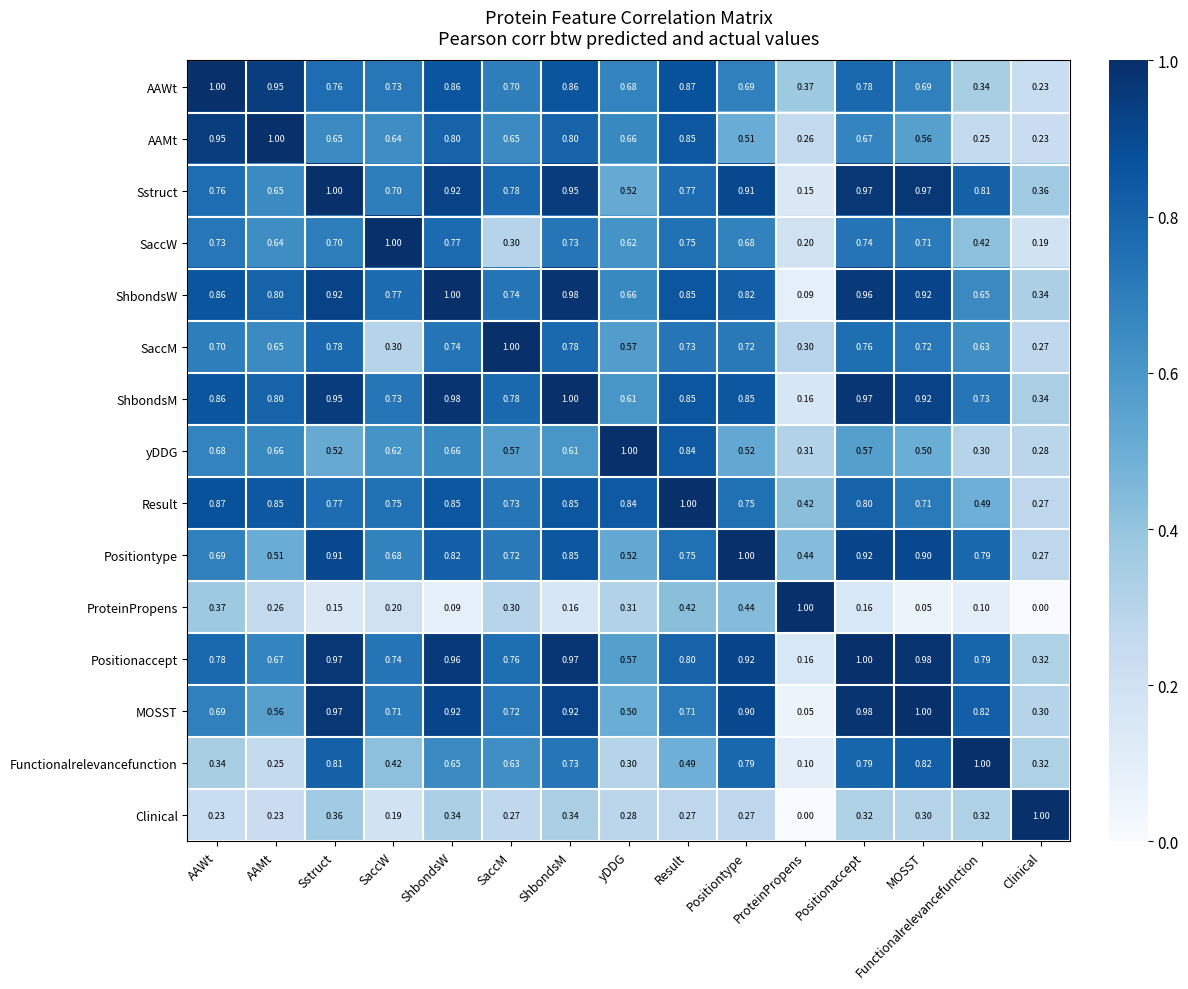

What is the total value across all series at ShbondsW?

11.4